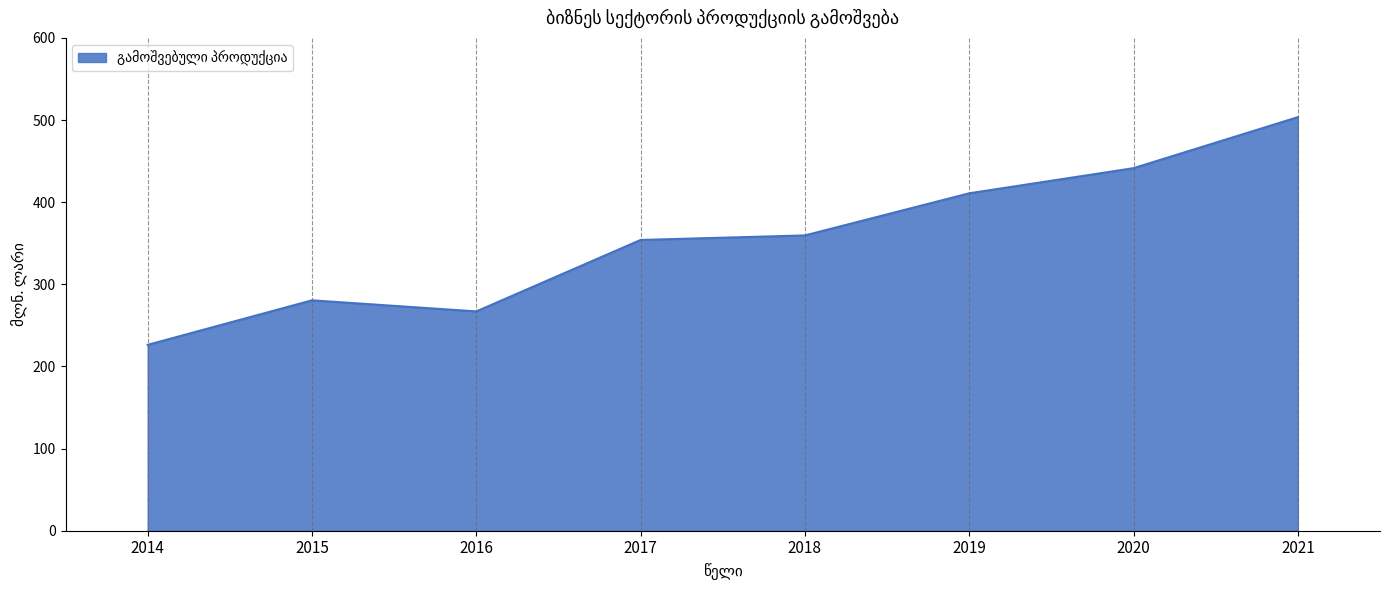

Reading left to right, transcribe all the data shown in this chart.

226.3	280.5	267.0	354.0	359.5	410.8	441.4	503.5